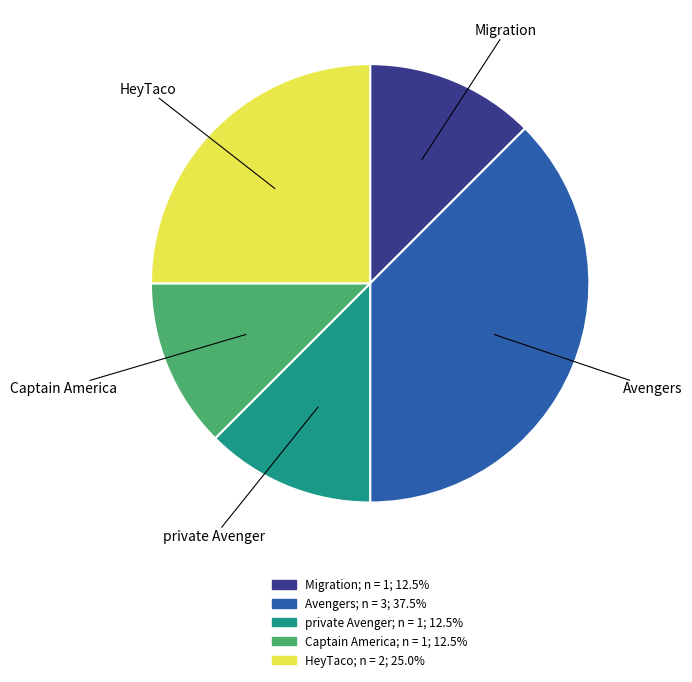

Is HeyTaco the majority of the pie?

No